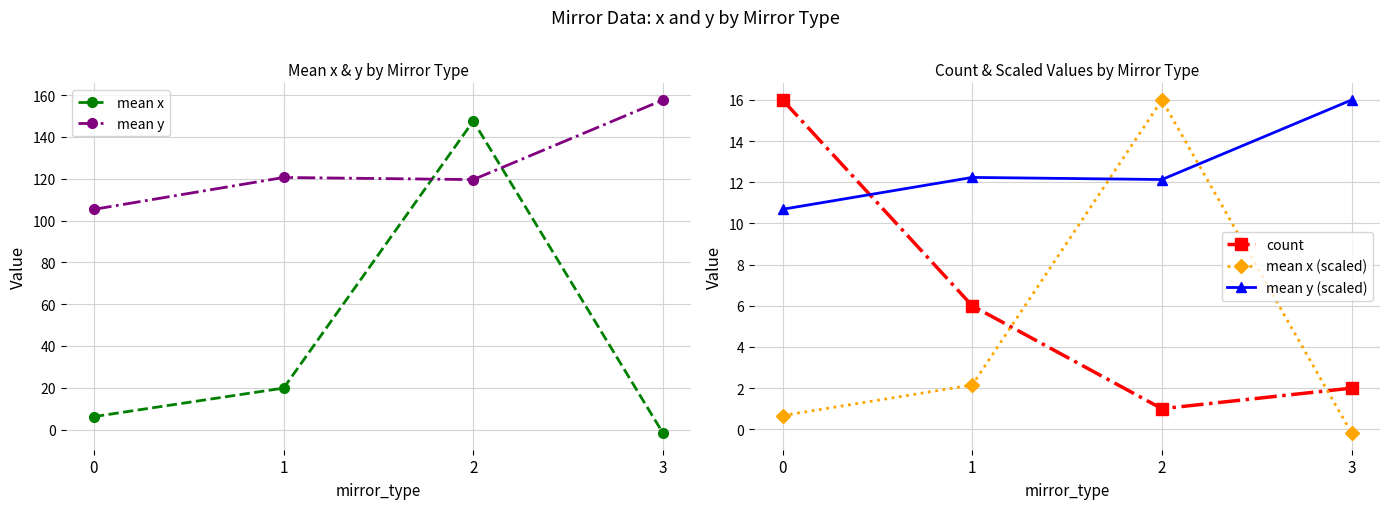

Is this an area chart (filled region under the line)?

No